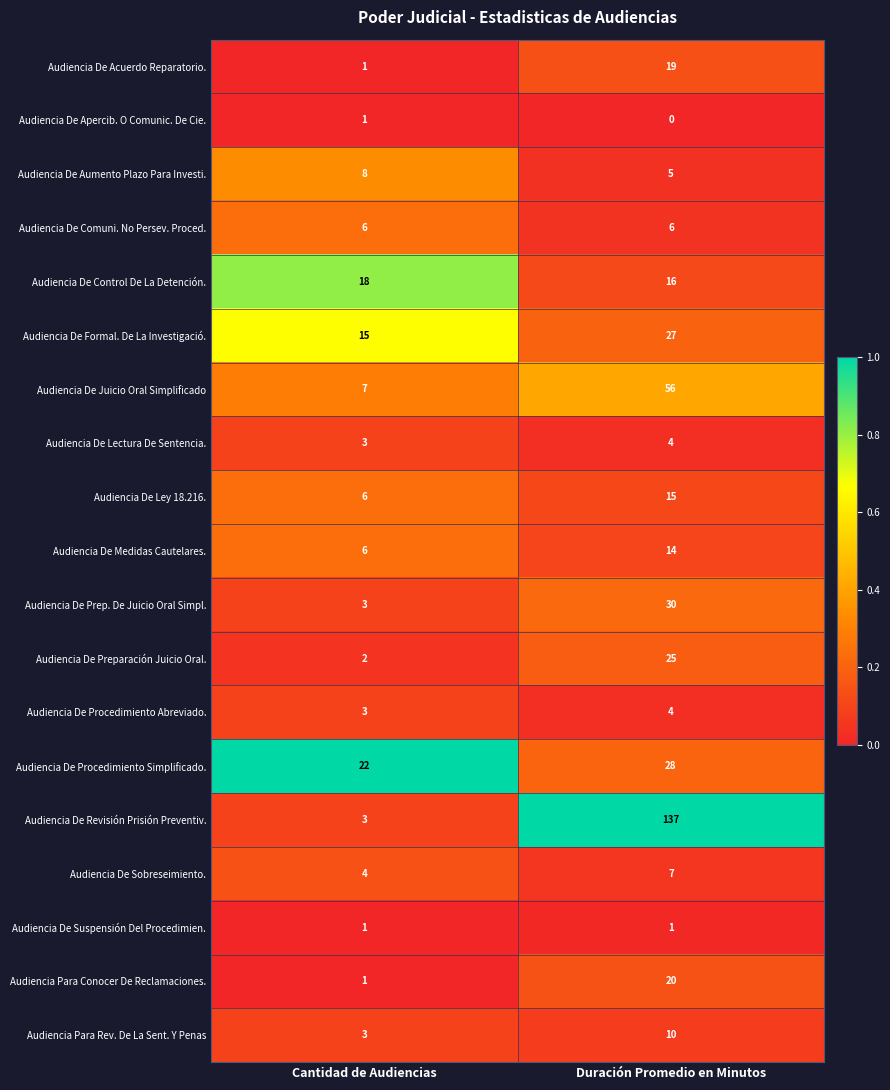

List the labels in order of Audiencia Para Rev. De La Sent. Y Penas value, largest first.

Duración Promedio en Minutos, Cantidad de Audiencias